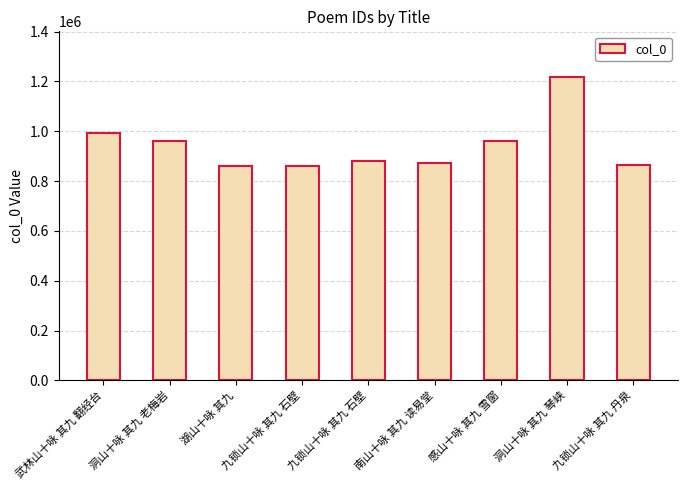

How many bars are there in total?

9